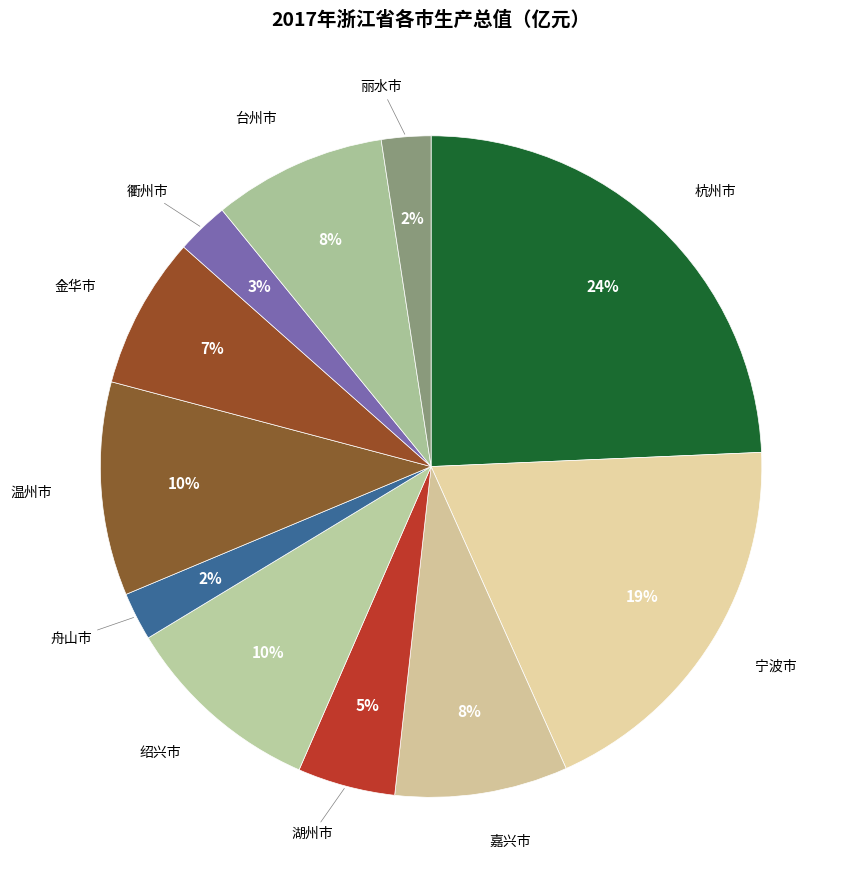

Is the sum of 台州市 and 湖州市 greater than half?

No